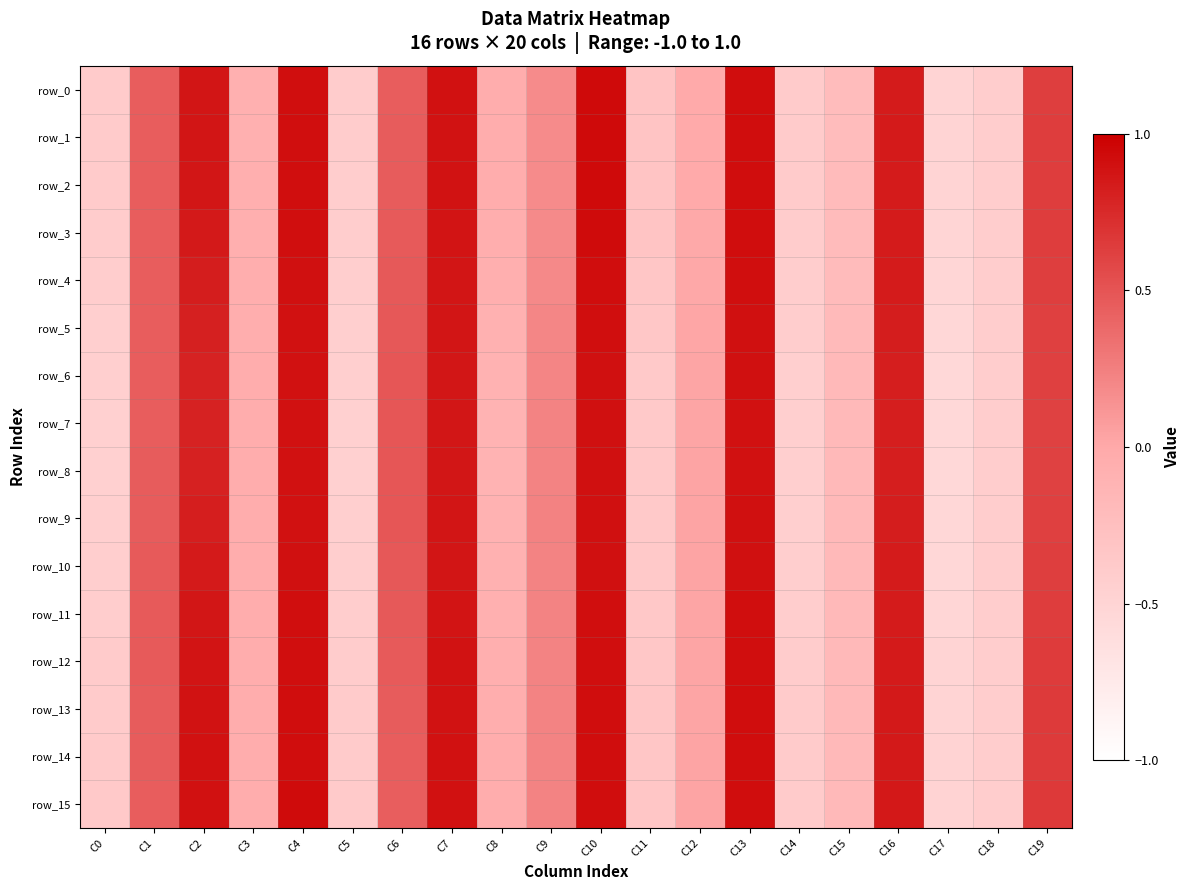

How many positive values does the row_14 series have?

11